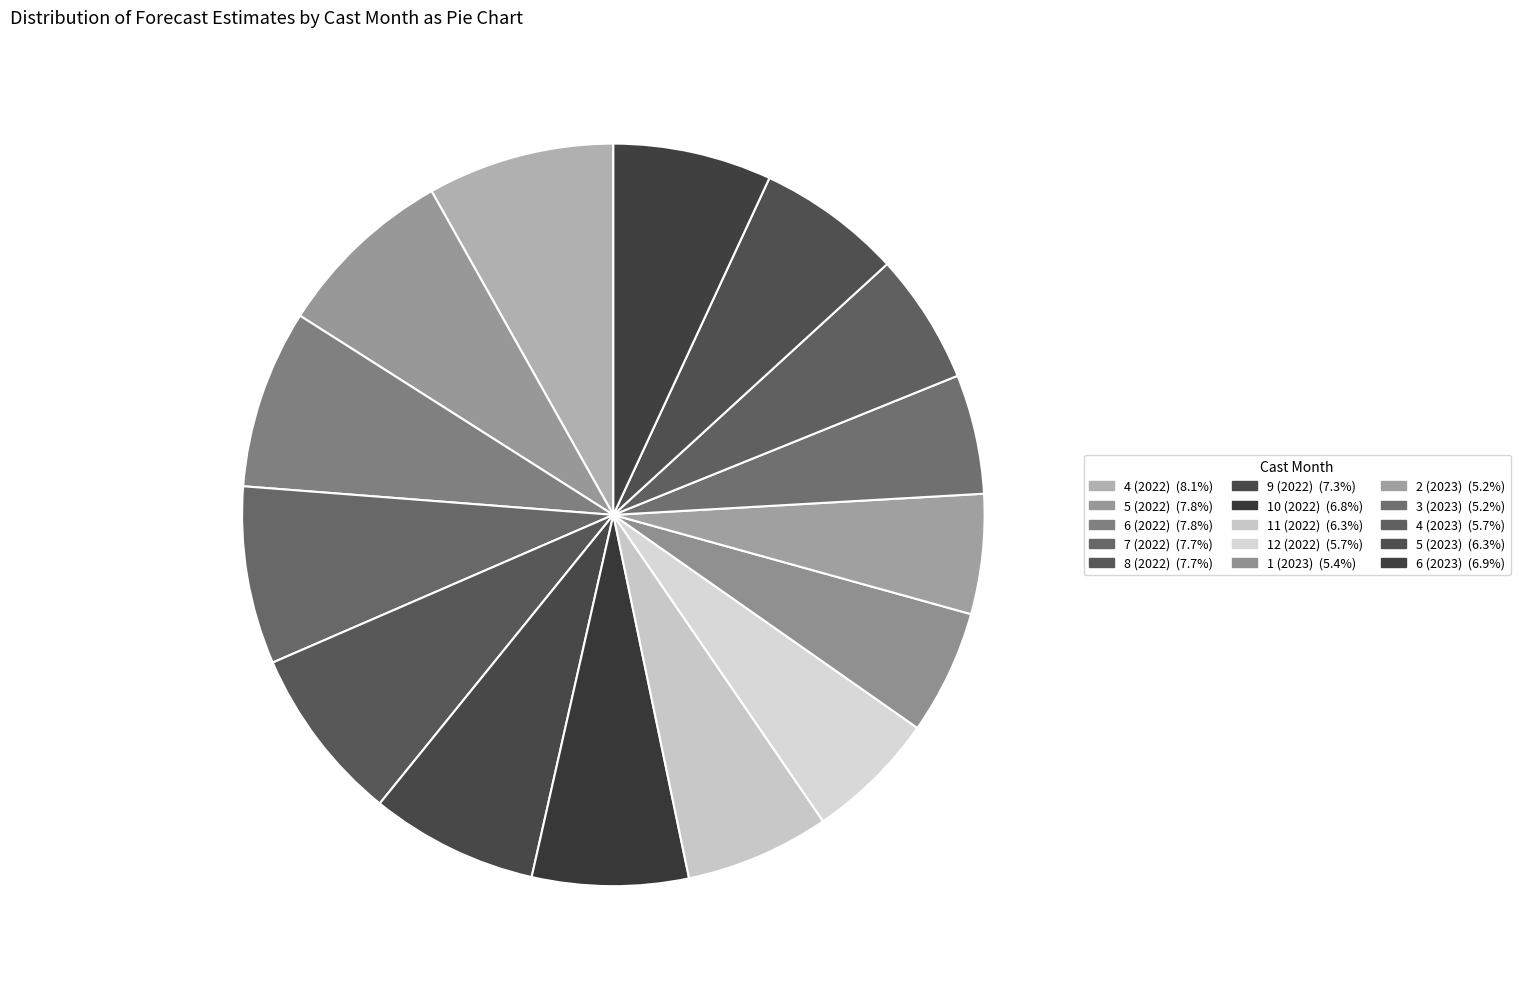

How many slices are in this pie chart?

15